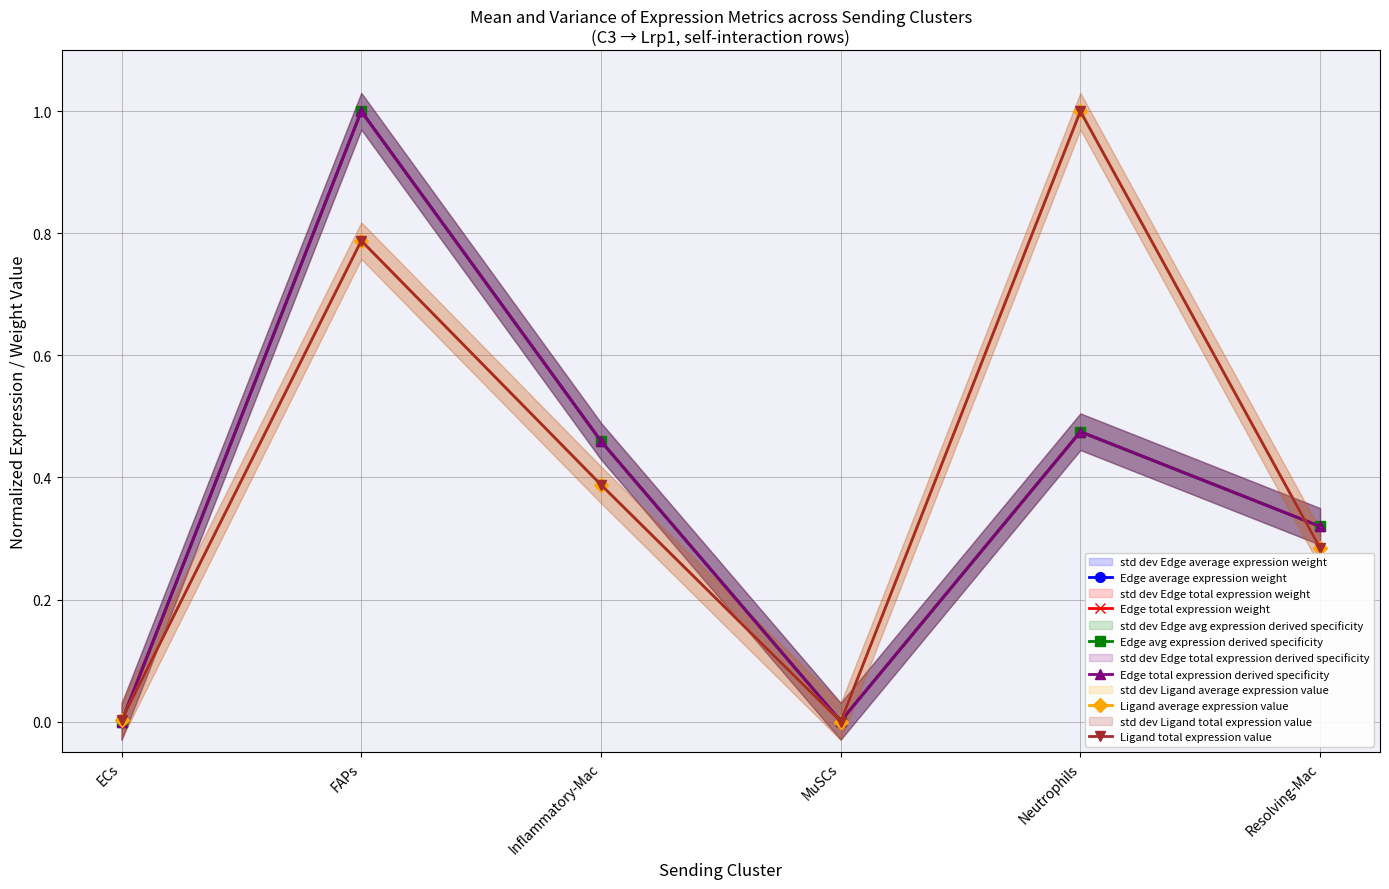

Which series changed the most between ECs and Neutrophils?

Ligand average expression value